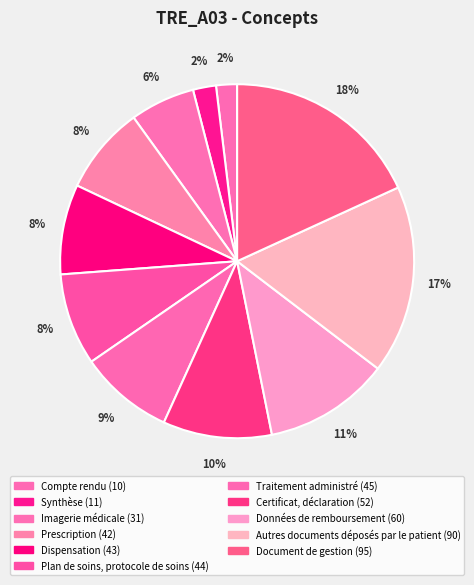

Do Document de gestion and Dispensation together represent more than half of the pie?

No